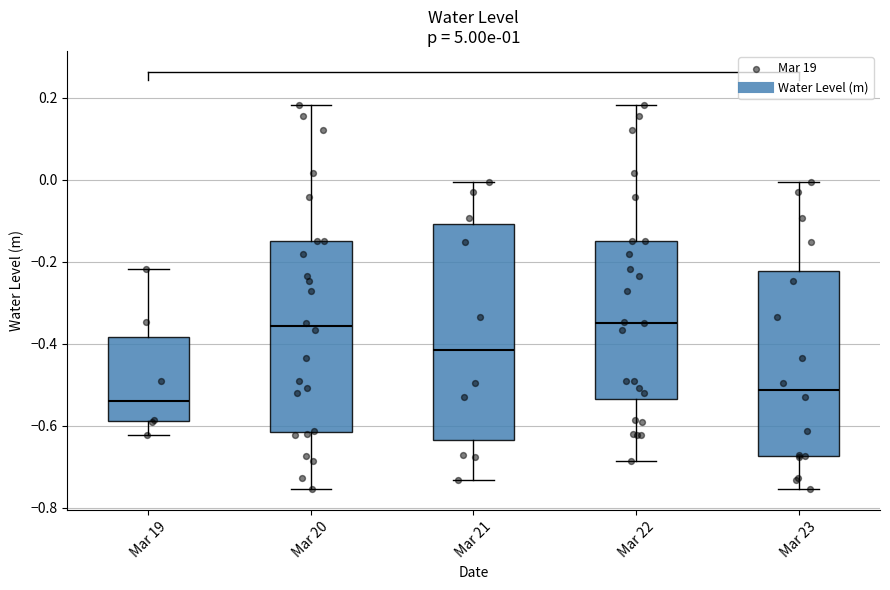

Which box is the tallest, from its lower edge to its upper edge?

Mar 21